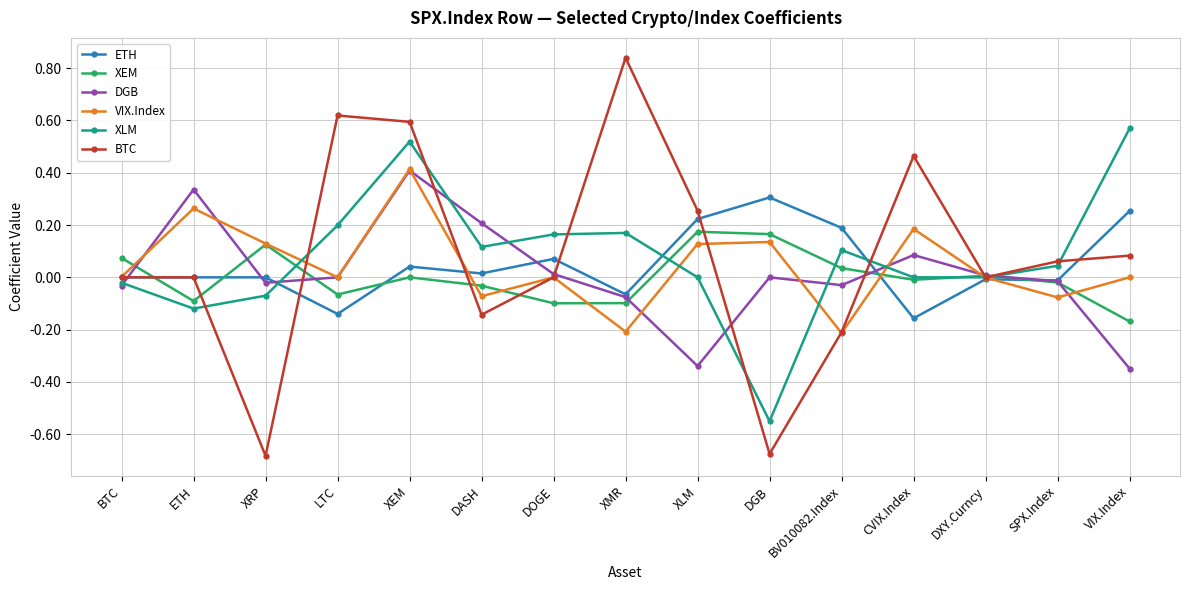

At which label does VIX.Index reach its peak?

XEM